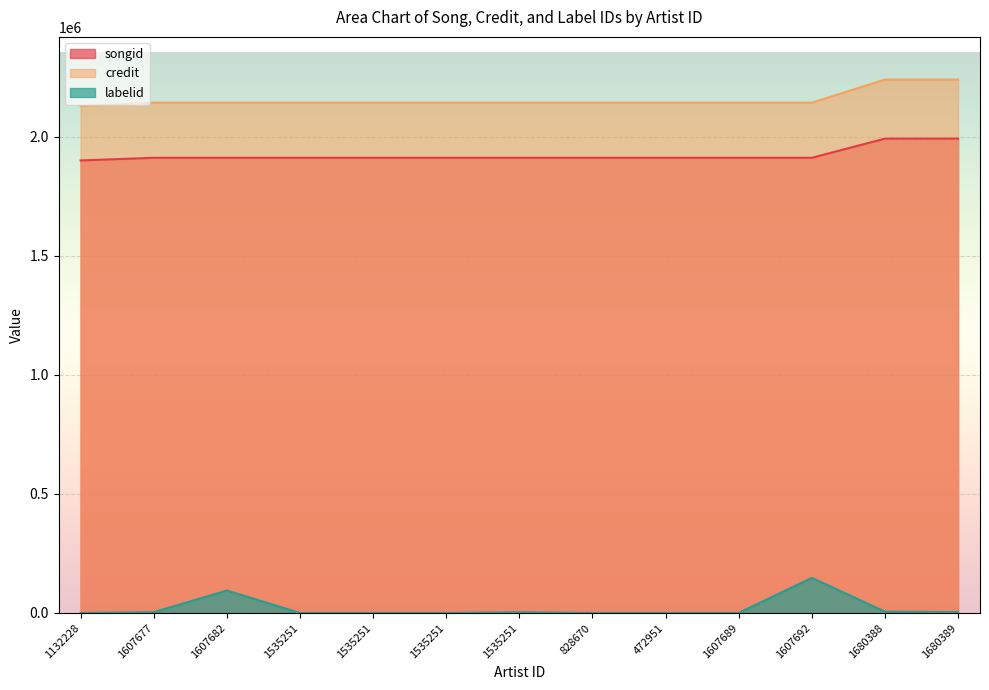

What is the label of the 8th point from the right?

1535251